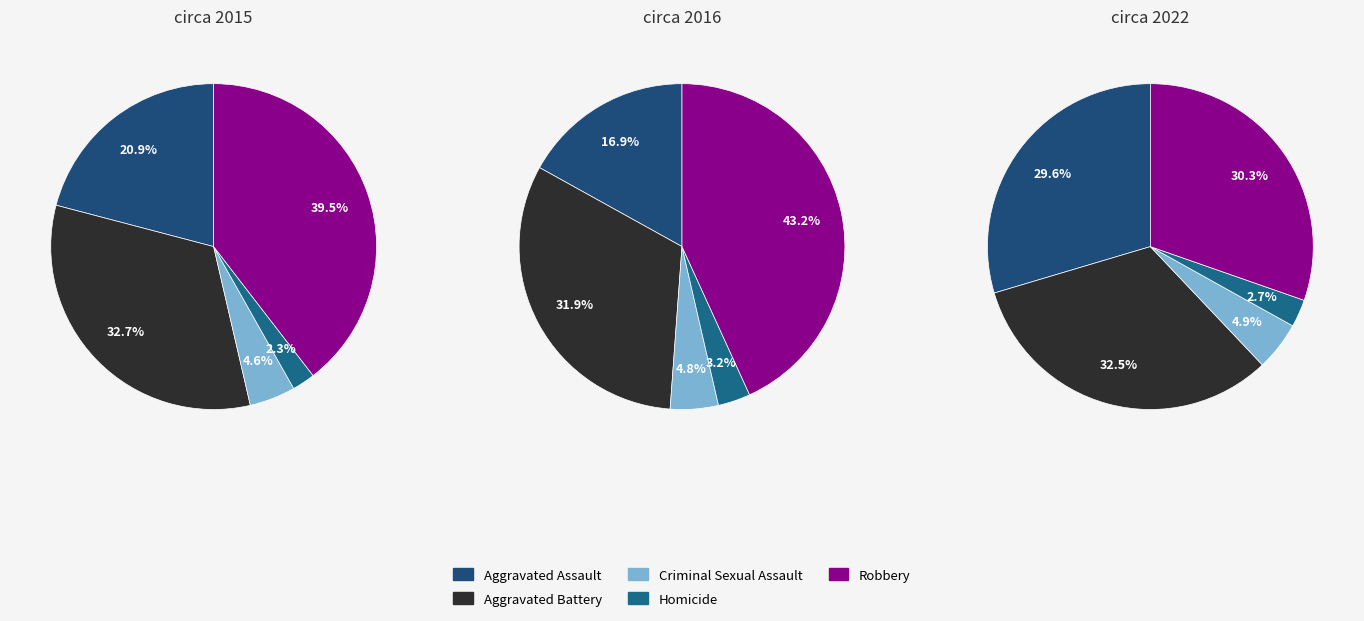

Does any single category account for the majority?

No